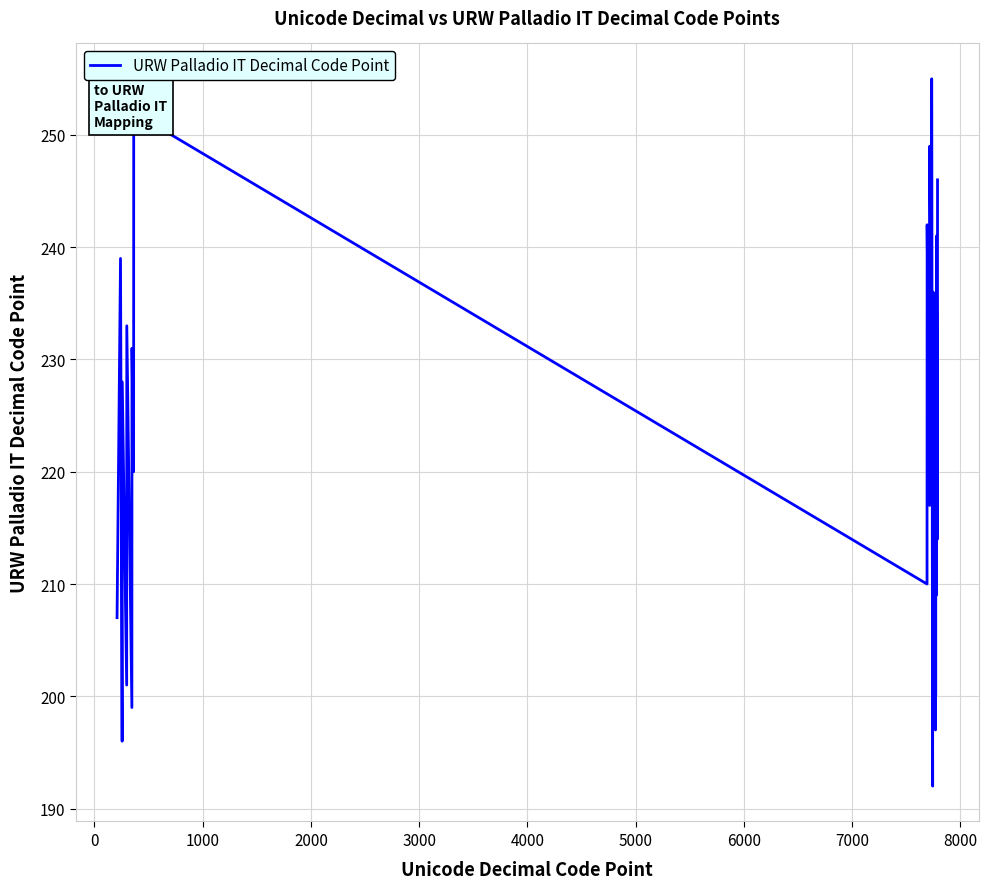

Count the number of categories in the chart.

30